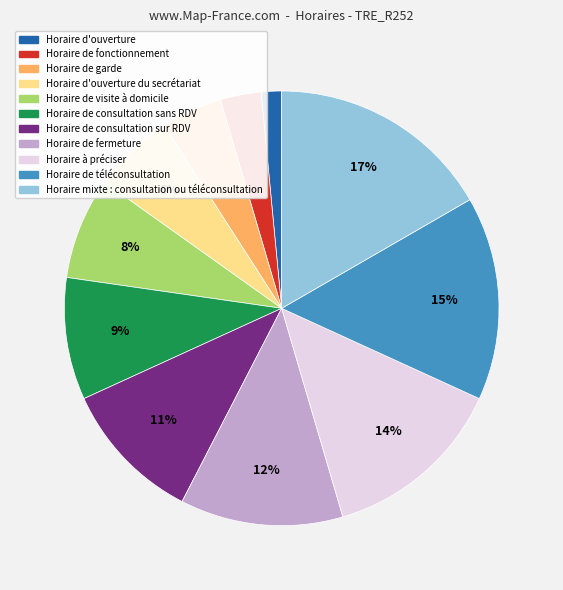

Rank the categories by value from highest to lowest.

Horaire mixte : consultation ou téléconsultation, Horaire de téléconsultation, Horaire à préciser, Horaire de fermeture, Horaire de consultation sur RDV, Horaire de consultation sans RDV, Horaire de visite à domicile, Horaire d'ouverture du secrétariat, Horaire de garde, Horaire de fonctionnement, Horaire d'ouverture